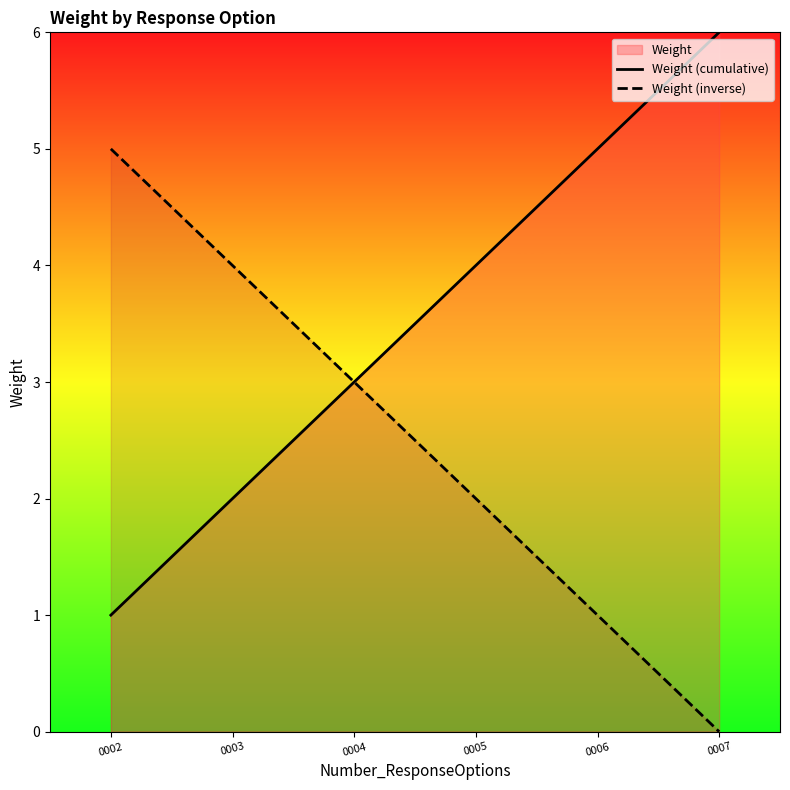

Which label corresponds to the largest value in the chart?

0007